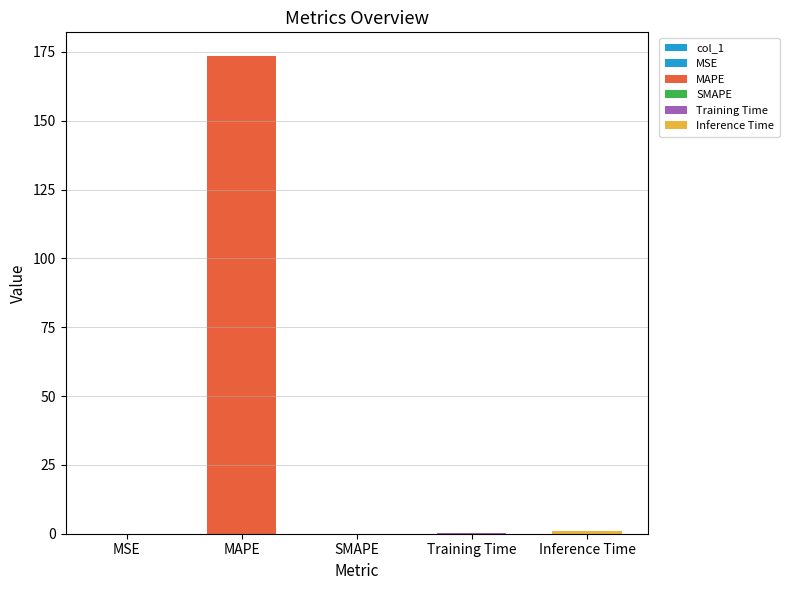

Reading left to right, what are all the values shown in this chart?

0.0	173.5	0.0	0.3	0.9